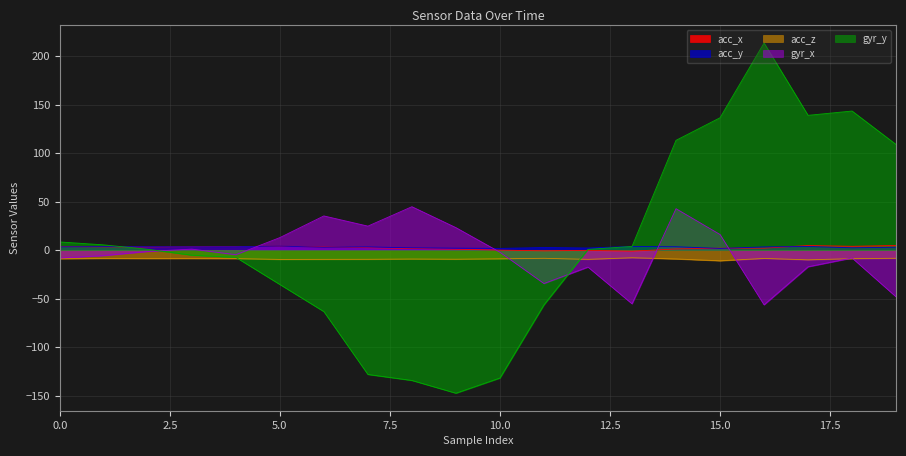

What is the minimum value shown in the chart?

-147.4